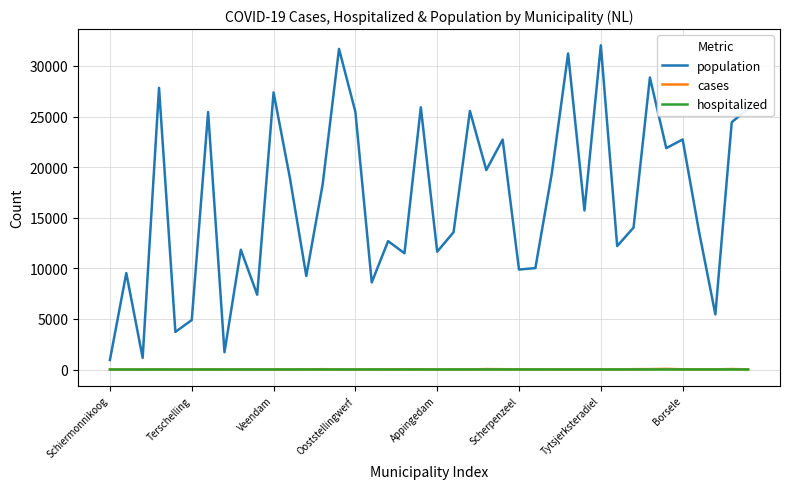

True or false: population and hospitalized cross at least once.

False